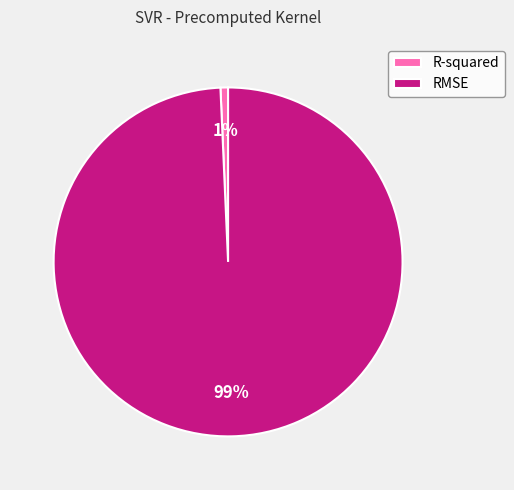

Which slice is the smallest?

R-squared